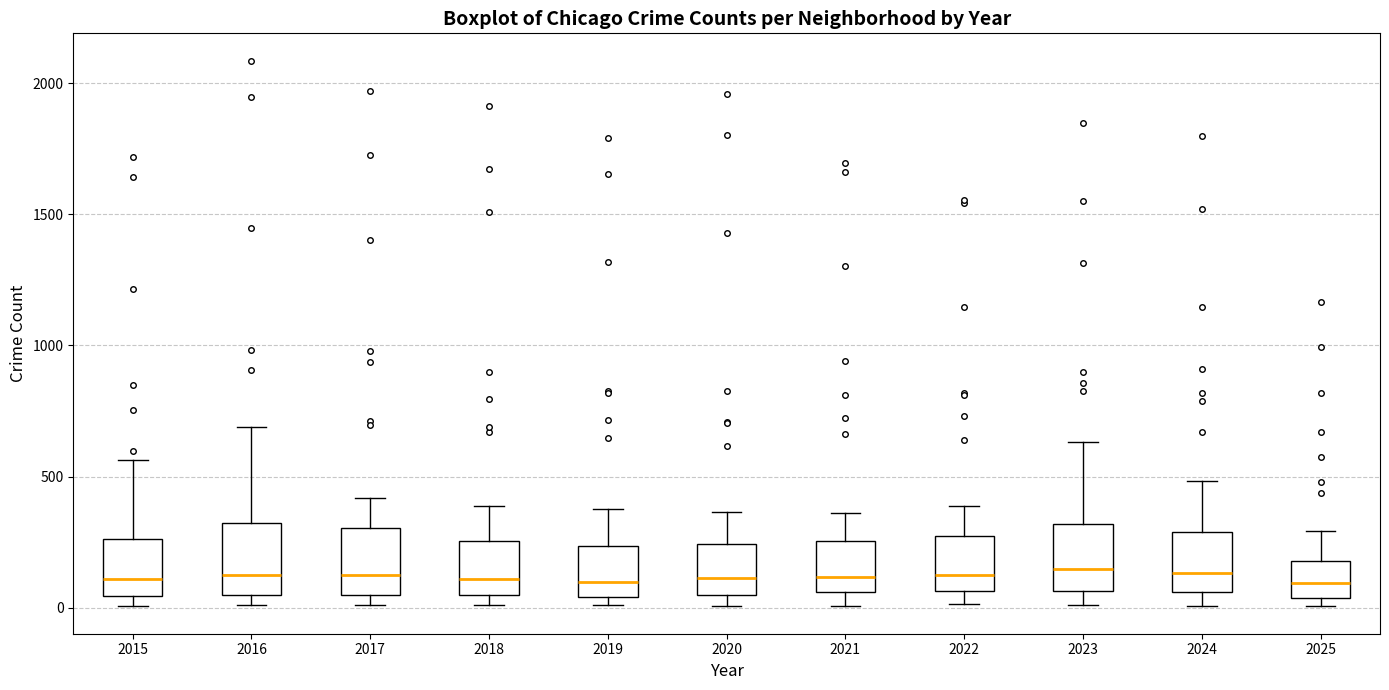

Reading left to right, transcribe this box plot: for each box, give where its median line is, the range the box spans, and where its two whiskers end, as read against the y-axis. The values are not printed on the chart, so give them approximately, as read against the axis.

2015: median 100, box 50 to 250, whiskers 0 to 550
2016: median 150, box 50 to 300, whiskers 0 to 700
2017: median 100, box 50 to 300, whiskers 0 to 400
2018: median 100, box 50 to 250, whiskers 0 to 400
2019: median 100, box 50 to 250, whiskers 0 to 400
2020: median 100, box 50 to 250, whiskers 0 to 350
2021: median 100, box 50 to 250, whiskers 0 to 350
2022: median 150, box 50 to 250, whiskers 0 to 400
2023: median 150, box 50 to 300, whiskers 0 to 650
2024: median 150, box 50 to 300, whiskers 0 to 500
2025: median 100, box 50 to 200, whiskers 0 to 300